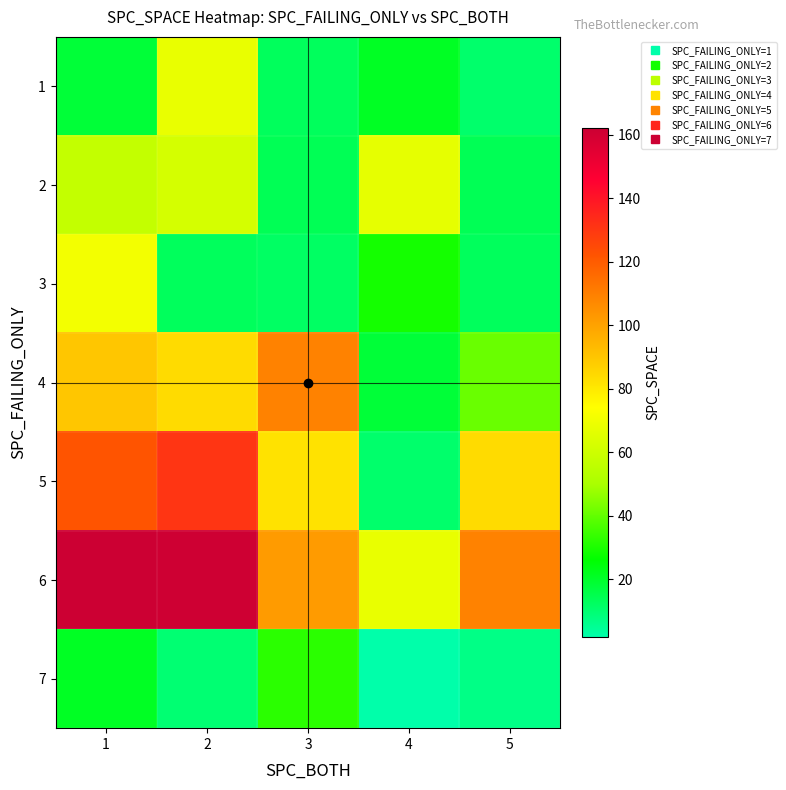

Count the number of categories in the chart.

5